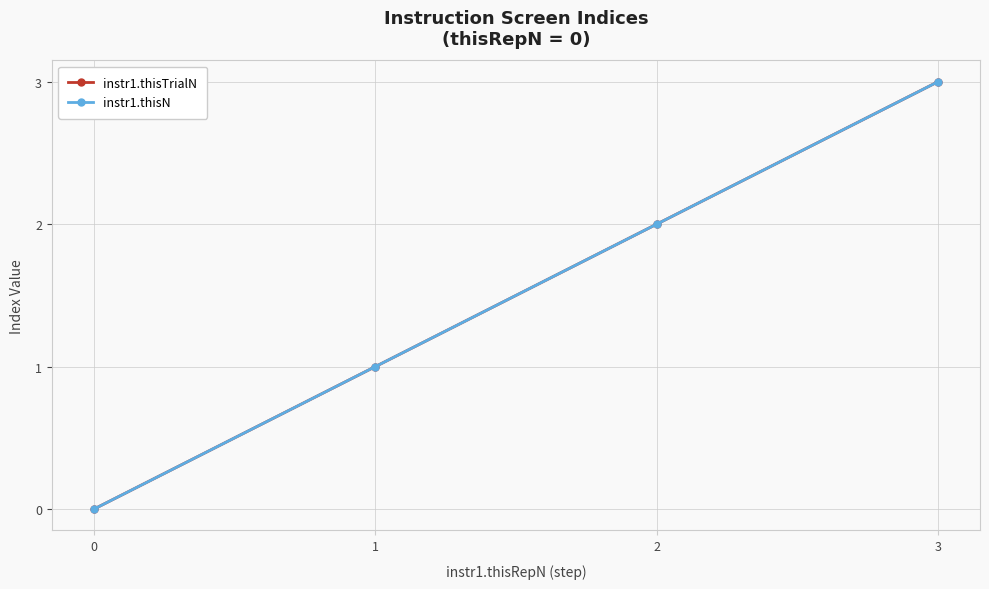

Is this an area chart (filled region under the line)?

No